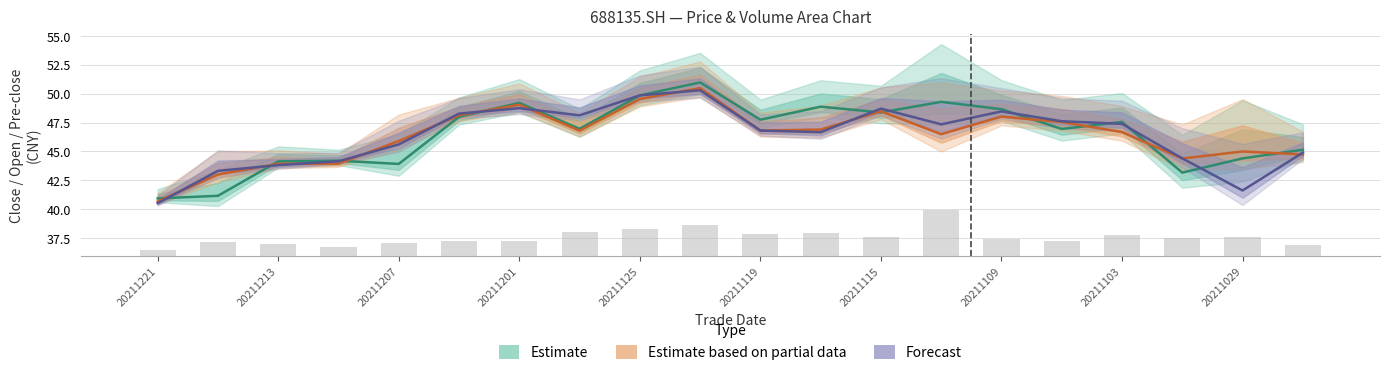

Does the chart contain stacked bars?

No